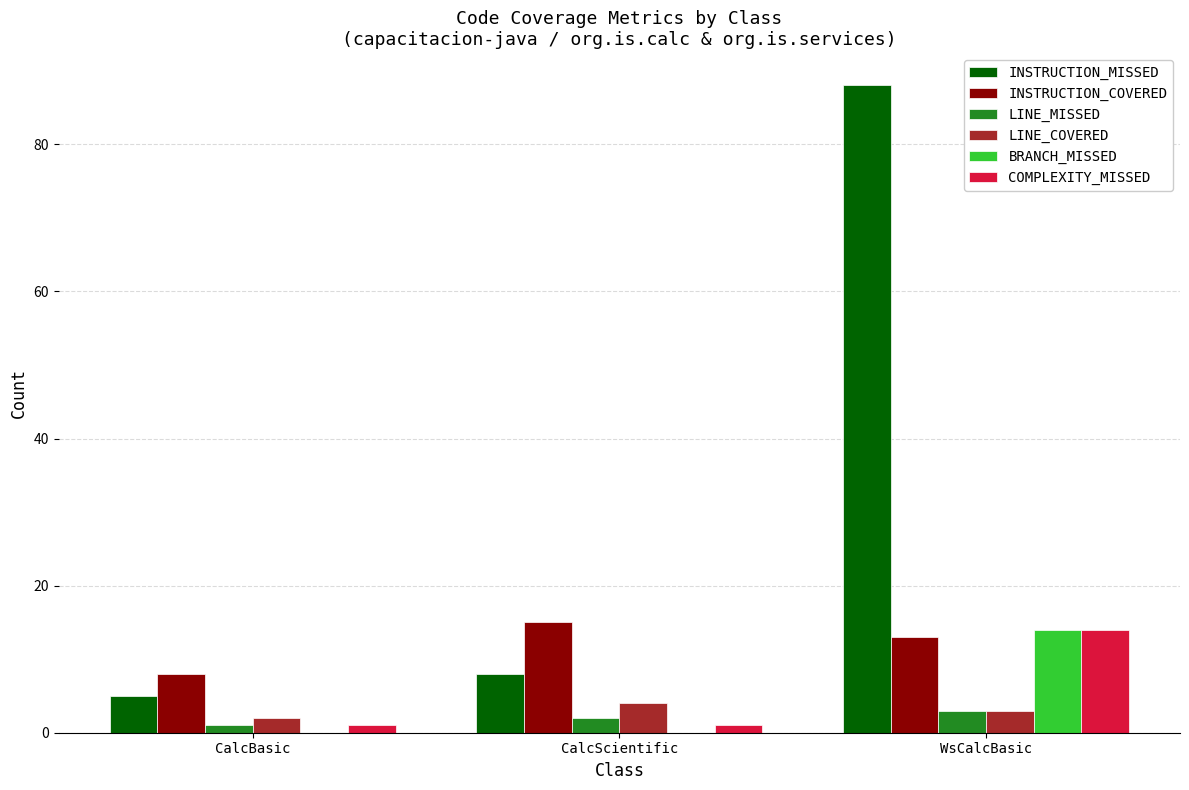

What is the greatest value displayed?

88